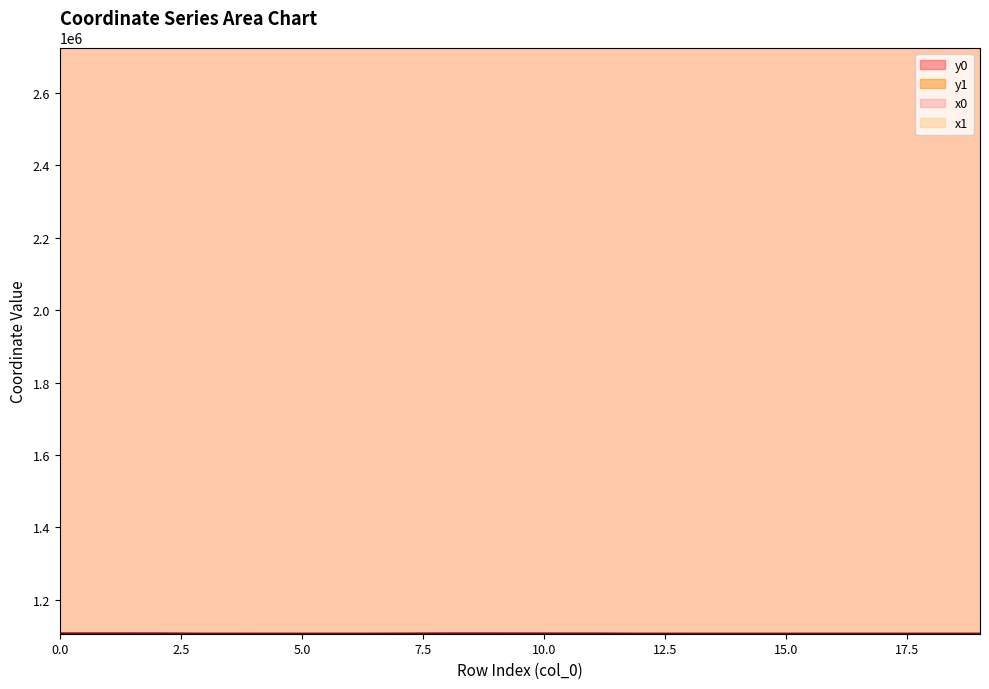

The y0 series shows 1679773.0 at 2. True or false?

False